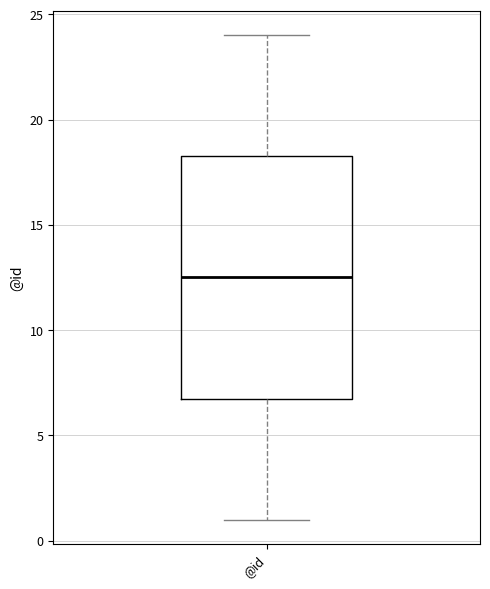

Read this box plot against the y-axis: the position of the median line, the range covered by the box, and the ends of both whiskers. The values are not printed on the chart, so give them approximately, as read against the axis.

median 12.5, box 7.0 to 18.5, whiskers 1.0 to 24.0